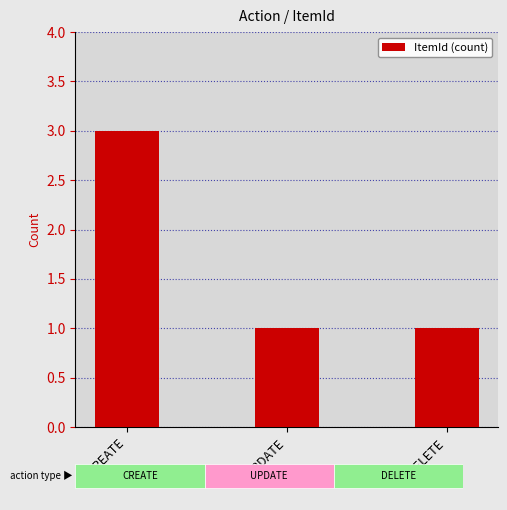

What value does the data have at CREATE?

3